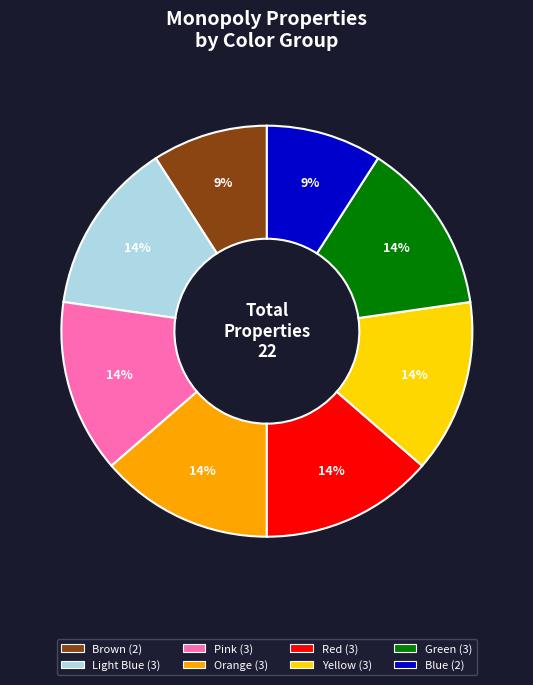

Does any single category account for the majority?

No